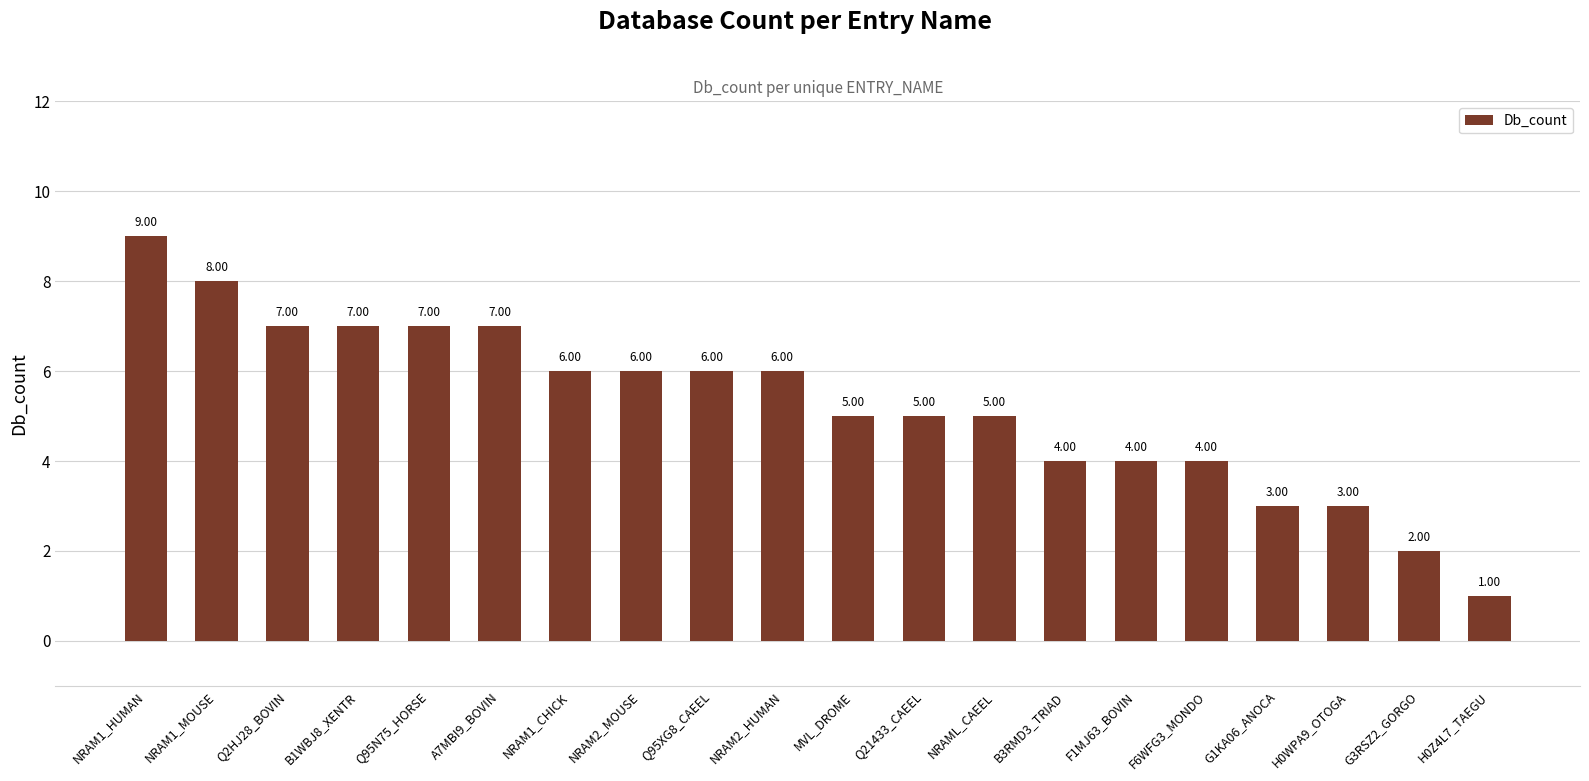

What is the difference between the maximum and minimum values?

8